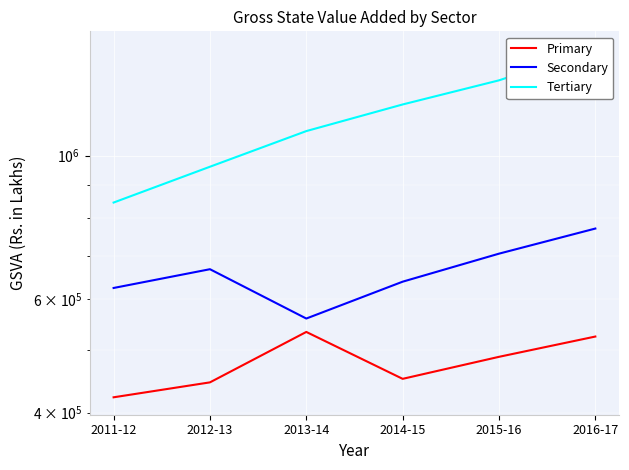

What is the average value of the Tertiary series?

1145556